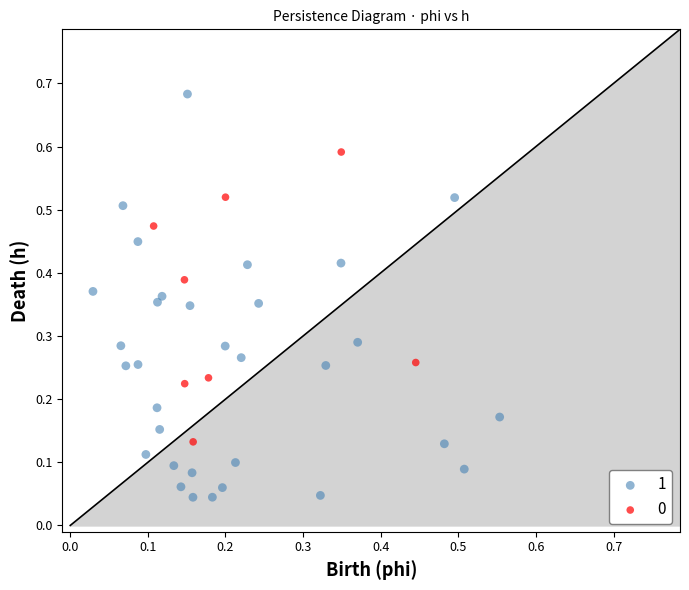

Which series contains the lowest Y value?

1